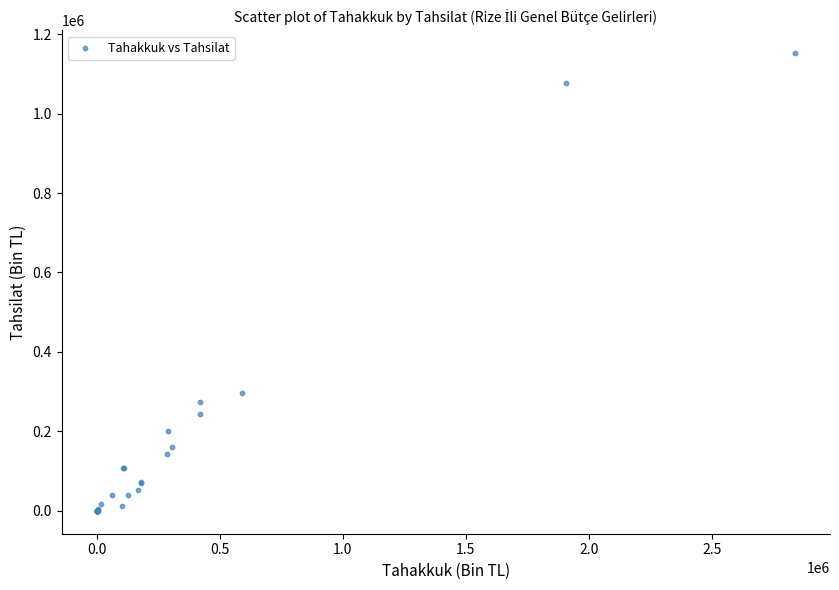

What Y value in the scatter plot is closest to 575925?

296693.9